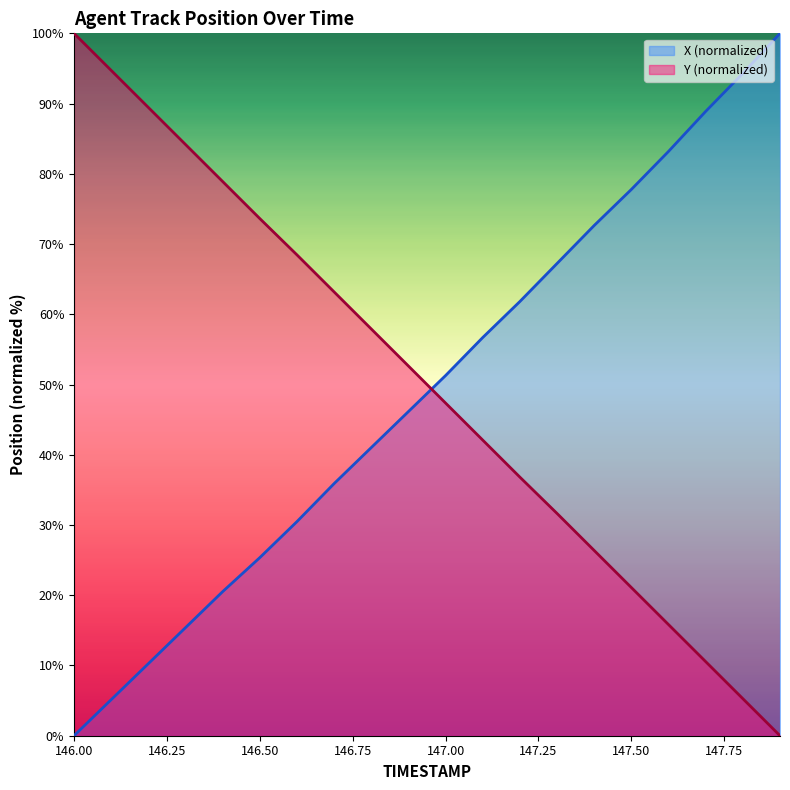

Which series has the largest total across all categories?

Y (normalized)